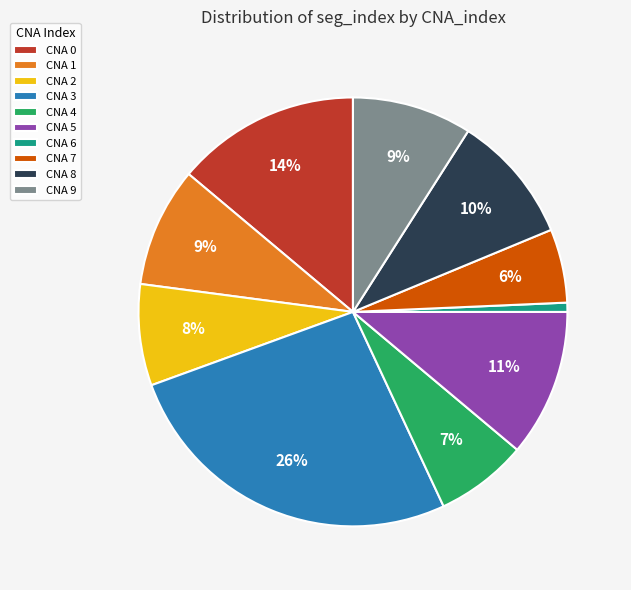

How many slices are in this pie chart?

10